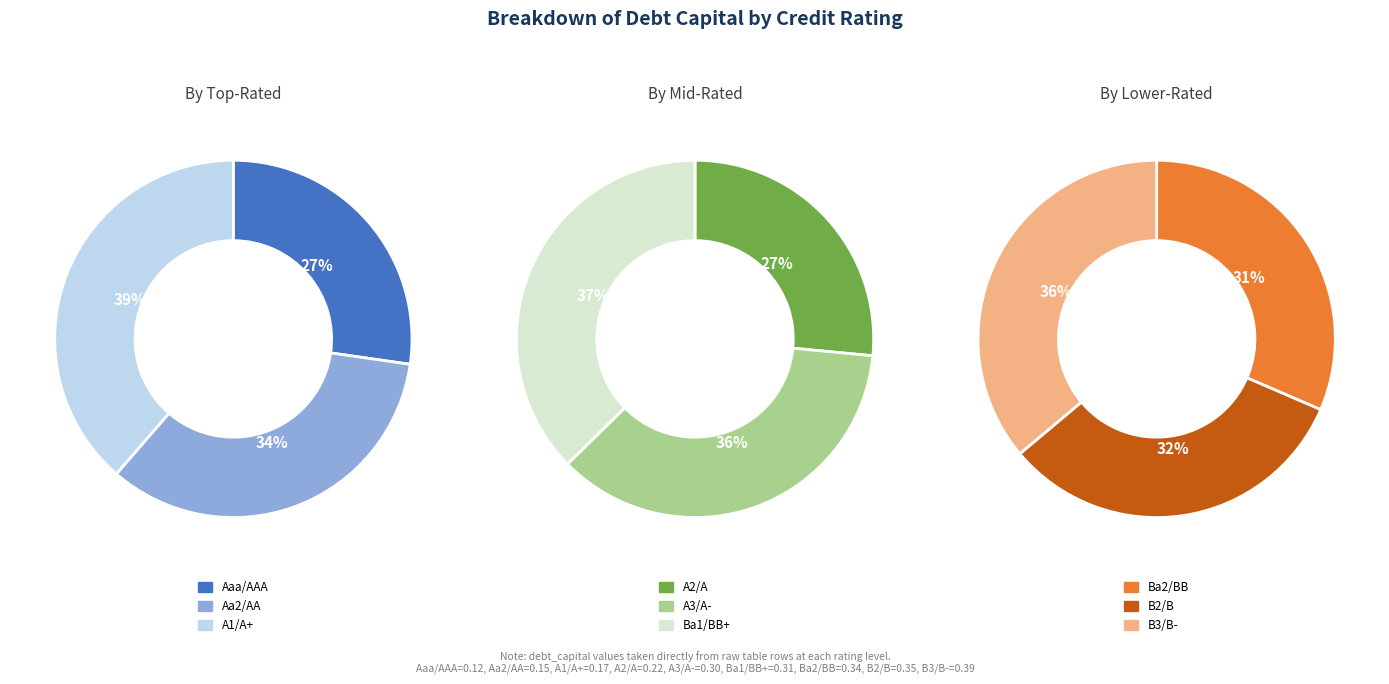

Count the number of slices in the pie.

9